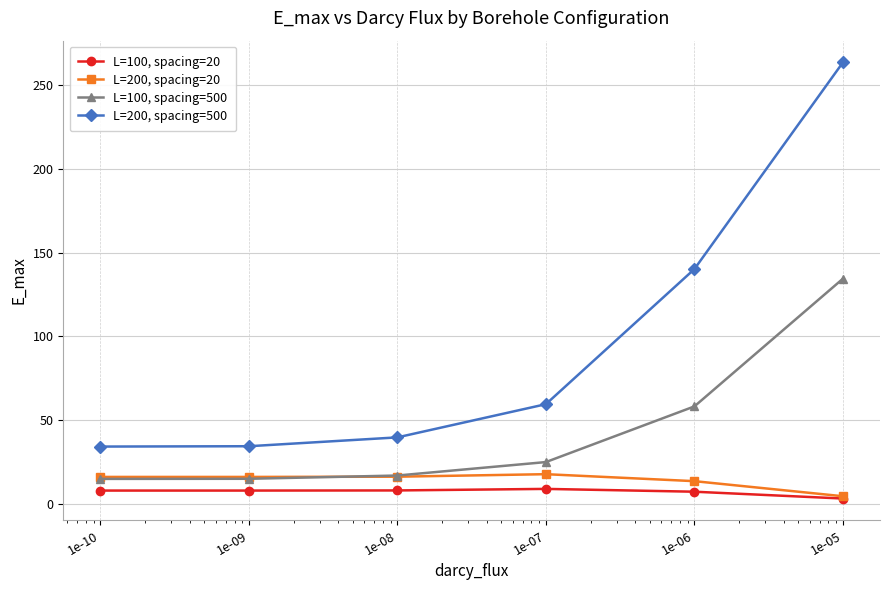

Which series has the largest total across all categories?

L=200, spacing=500